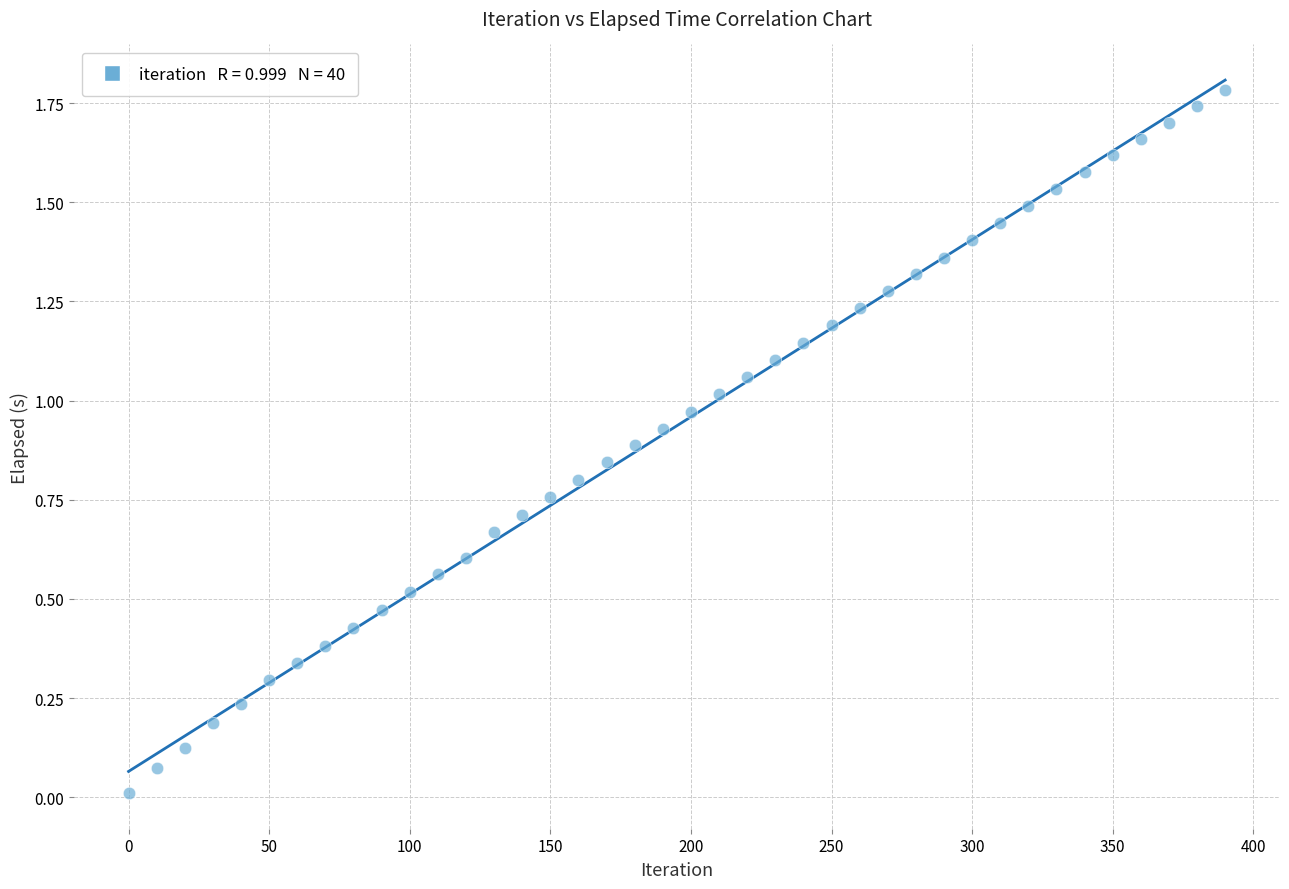

What is the range of X values (max minus min)?

390.0